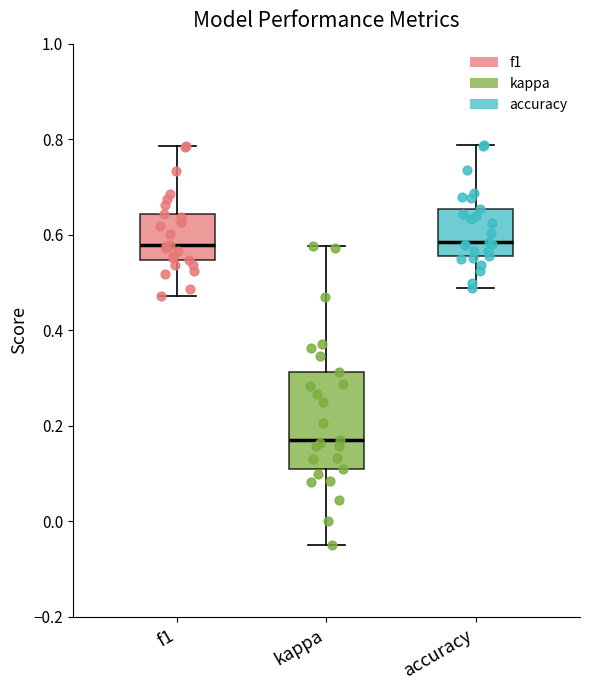

Which box is the tallest, from its lower edge to its upper edge?

kappa